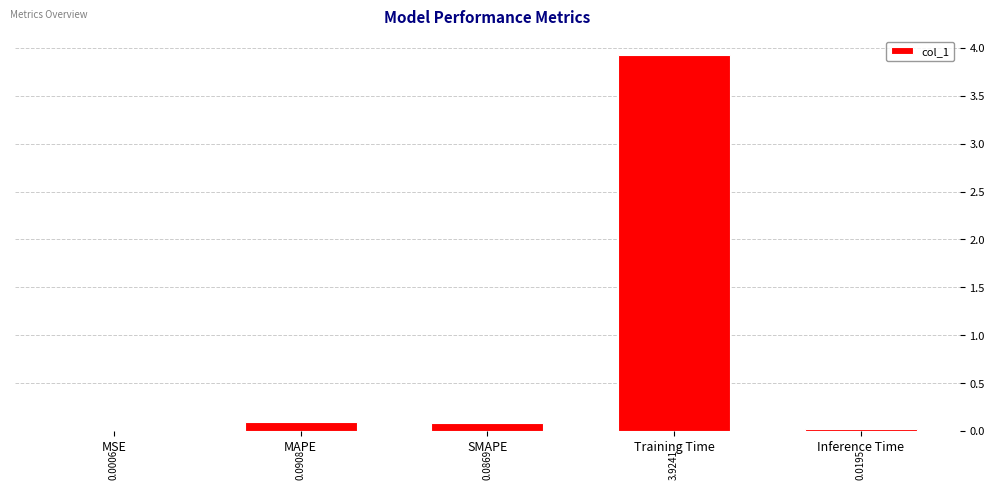

At which category does the chart reach its peak across all series?

Training Time